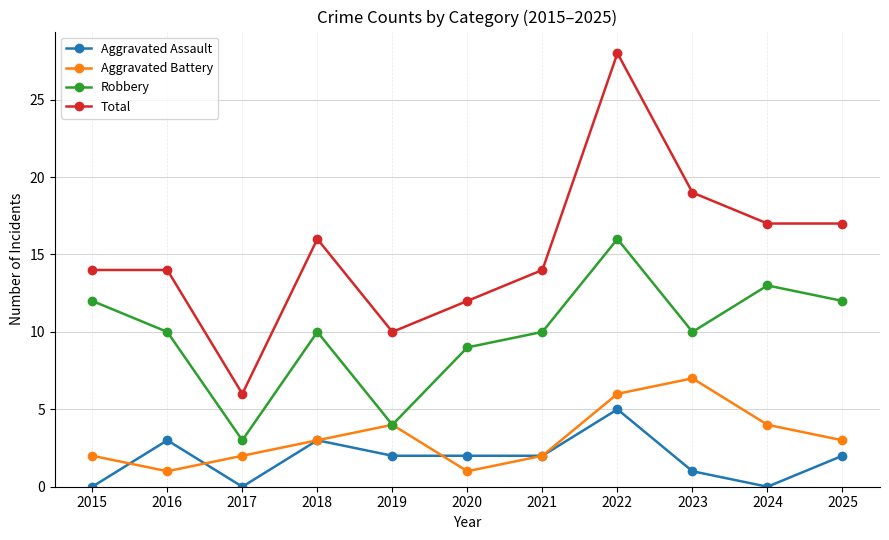

Which series has the largest range (max minus min)?

Total